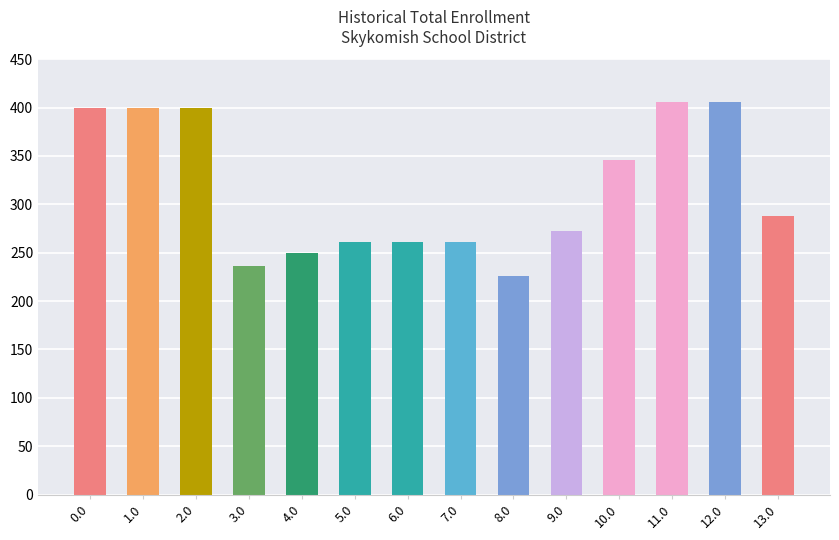

Reading left to right, extract all data points from this chart.

0.0=400	1.0=400	2.0=400	3.0=236	4.0=250	5.0=261	6.0=261	7.0=261	8.0=226	9.0=272	10.0=346	11.0=406	12.0=406	13.0=288